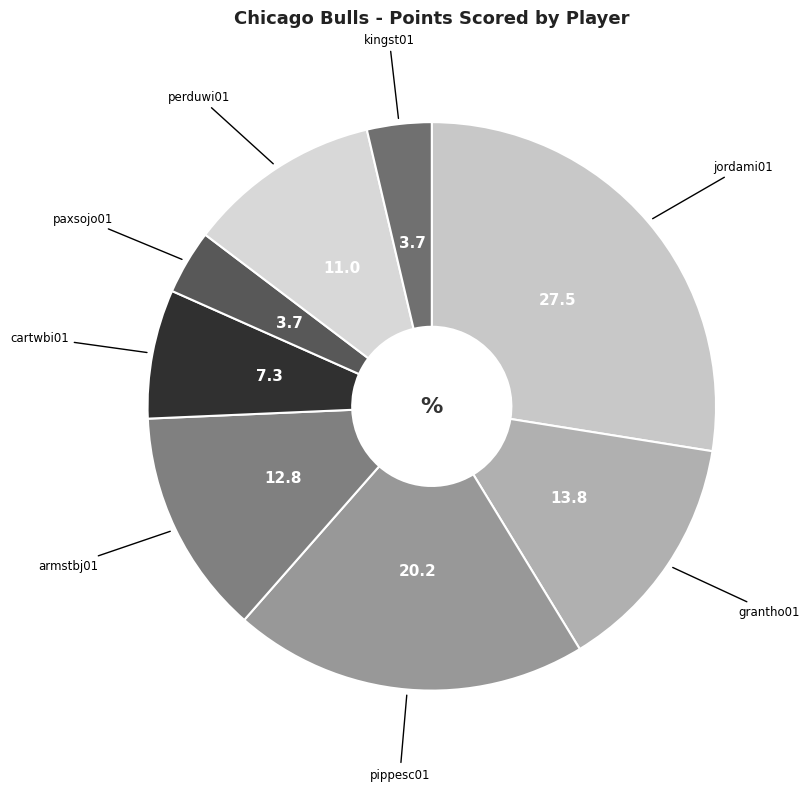

Which slice is the largest?

jordami01